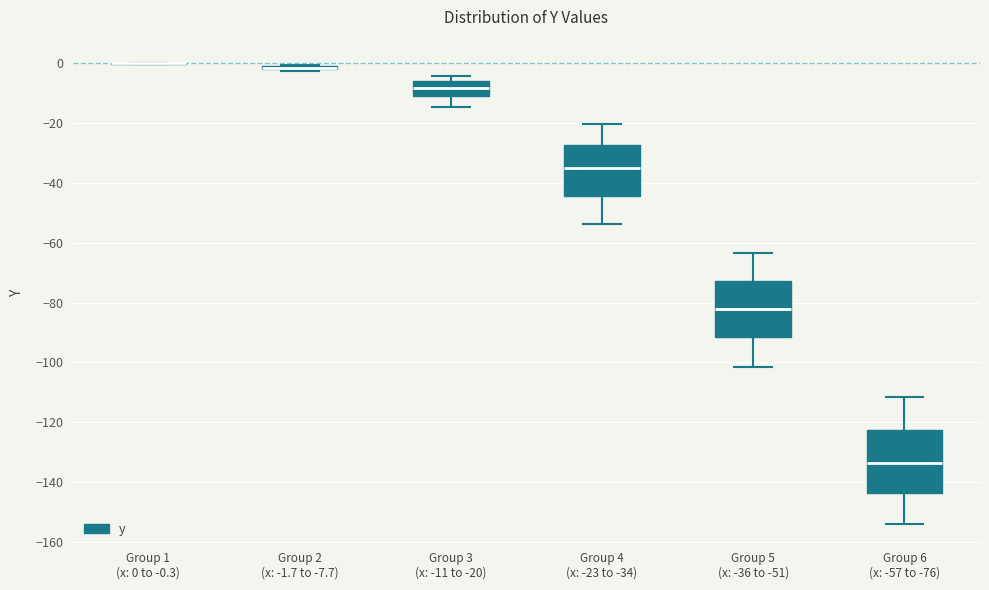

Reading left to right, transcribe this box plot: for each box, give where its median line is, the range the box spans, and where its two whiskers end, as read against the y-axis. The values are not printed on the chart, so give them approximately, as read against the axis.

Group 1 (x: 0 to -0.3): box collapsed to a line at 0, whiskers 0 to 0
Group 2 (x: -1.7 to -7.7): box collapsed to a line at -2, whiskers -2 to 0
Group 3 (x: -11 to -20): median -8, box -12 to -6, whiskers -14 to -4
Group 4 (x: -23 to -34): median -36, box -44 to -28, whiskers -54 to -20
Group 5 (x: -36 to -51): median -82, box -92 to -72, whiskers -102 to -64
Group 6 (x: -57 to -76): median -134, box -144 to -122, whiskers -154 to -112